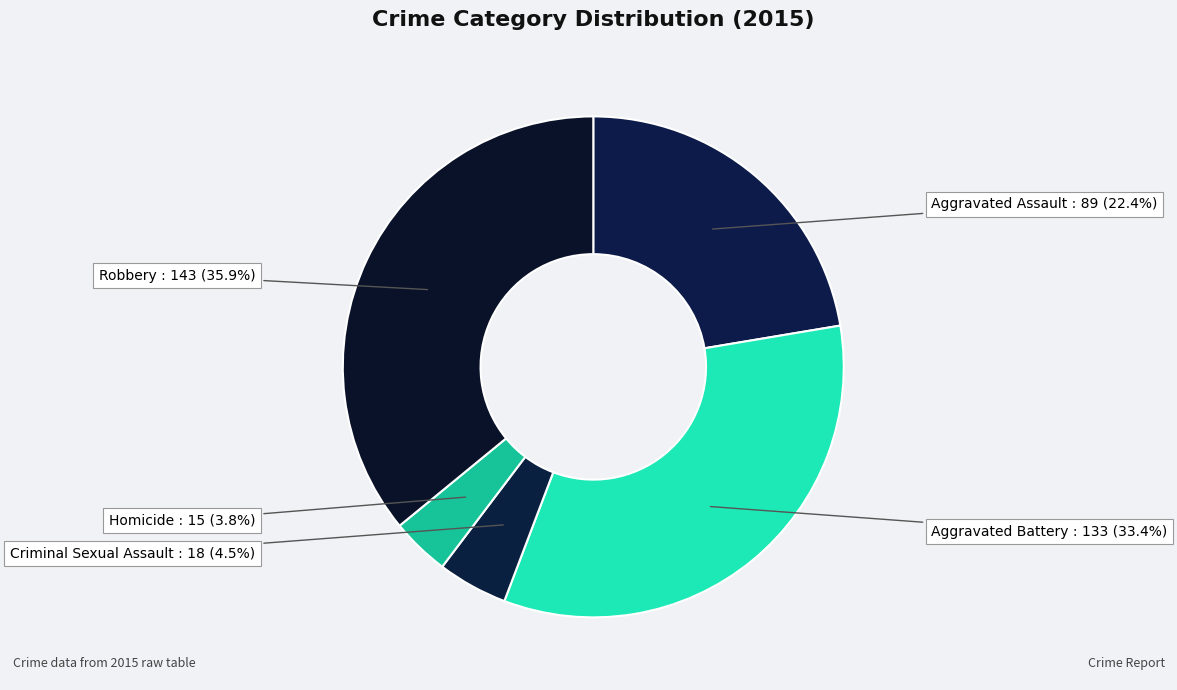

Which category has the biggest portion of the pie?

Robbery